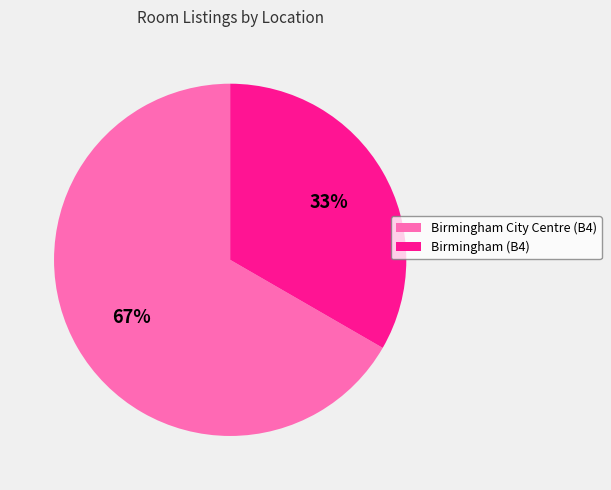

Is the sum of Birmingham City Centre (B4) and Birmingham (B4) greater than half?

Yes